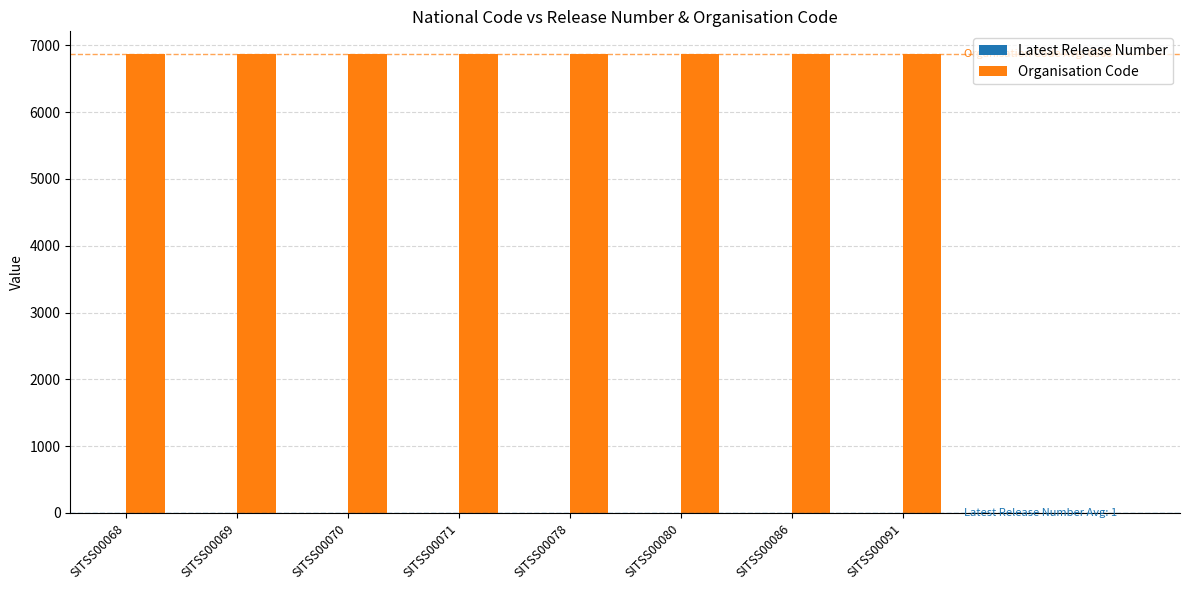

Which series has the largest total across all categories?

Organisation Code